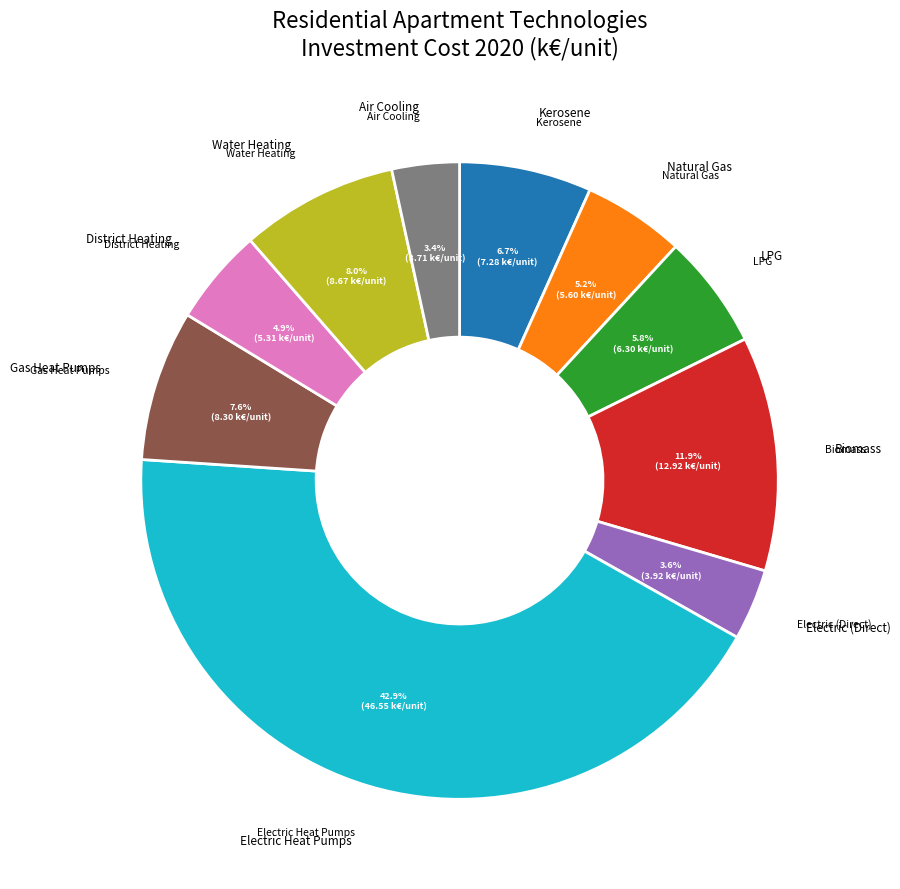

Is there any slice that represents more than half of the pie?

No